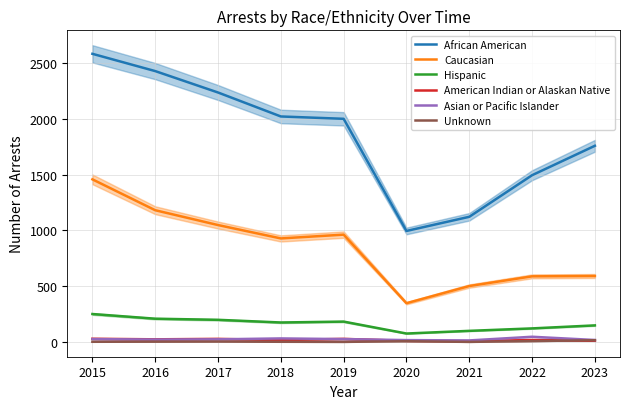

Which series has the widest spread of values?

African American